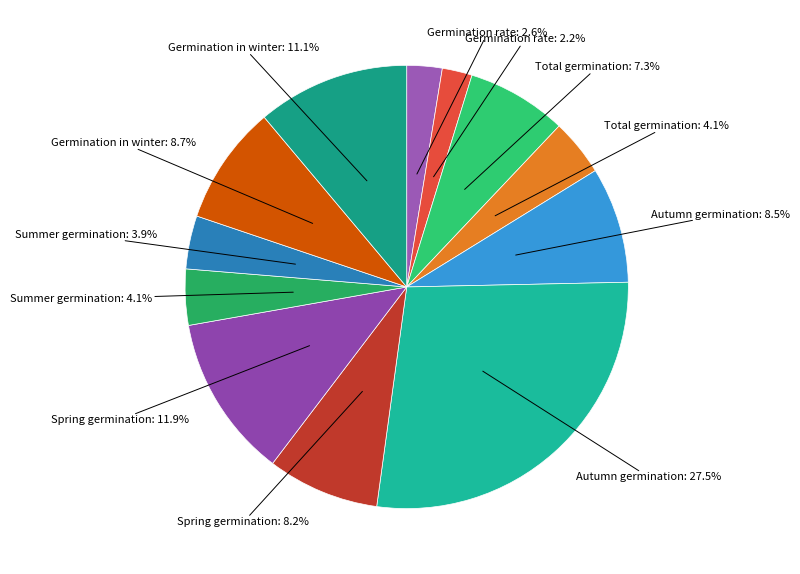

How many segments does this pie chart have?

12